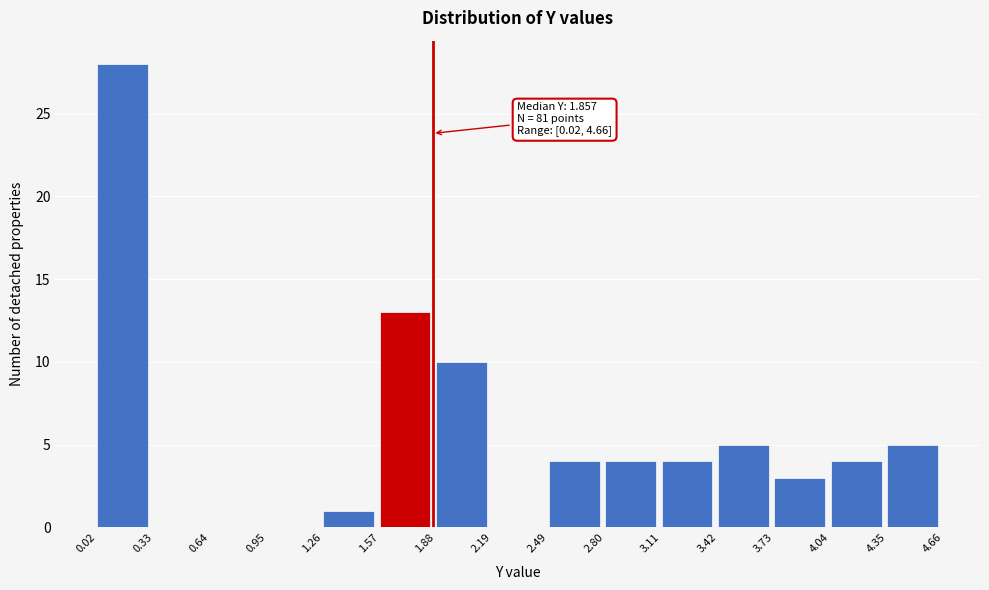

Over which range of the x-axis is the bar tallest?

0.02 to 0.33